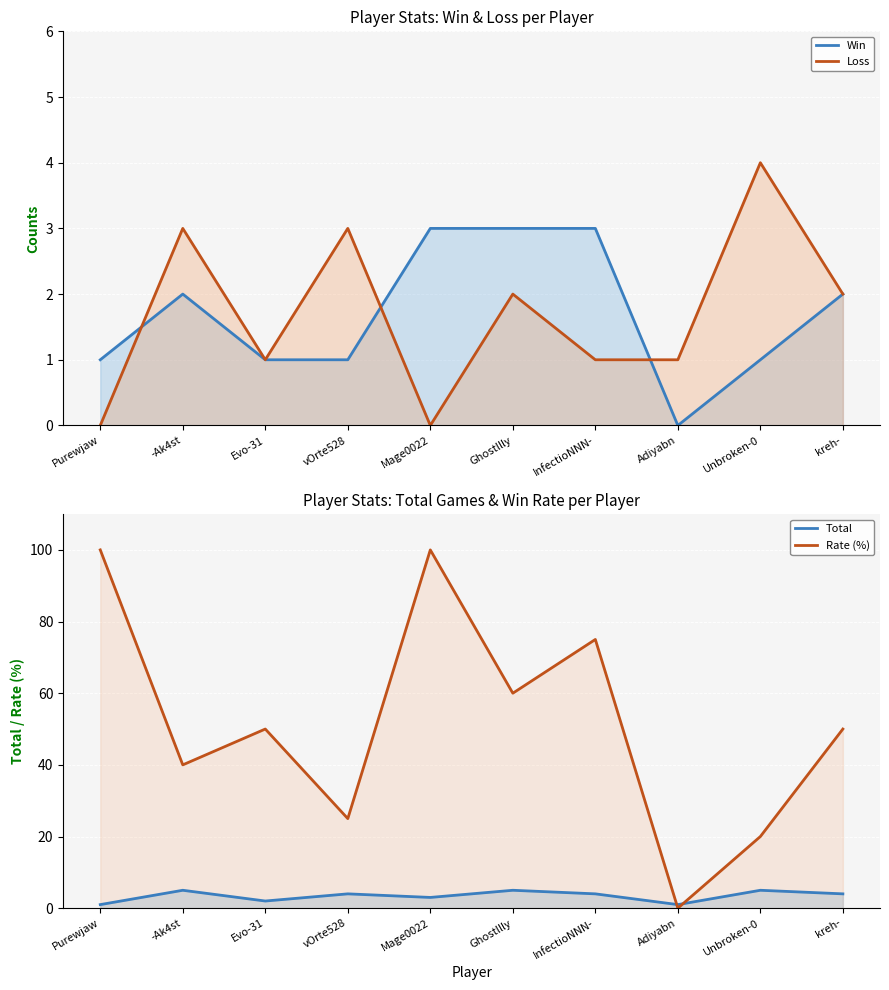

What is the sum of all Win values?

17